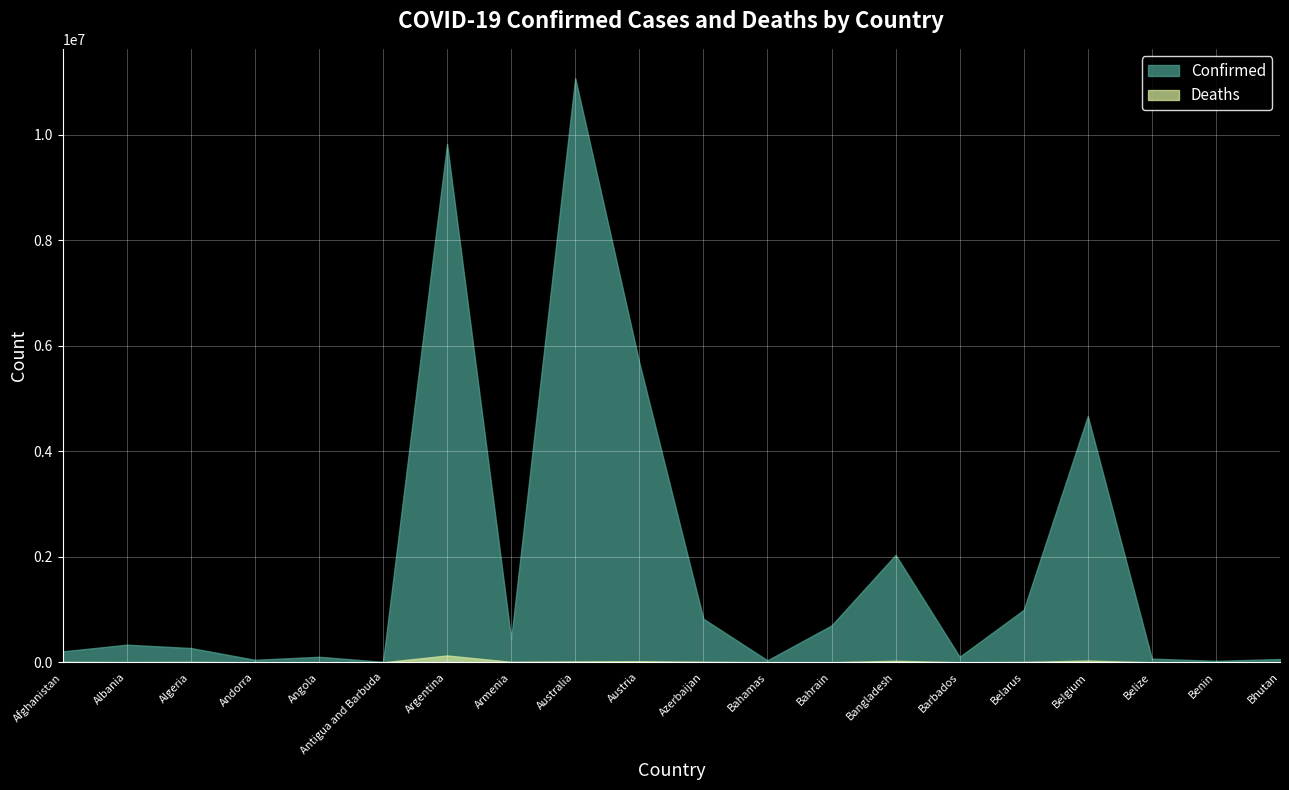

What is the label of the 12th point from the right?

Australia